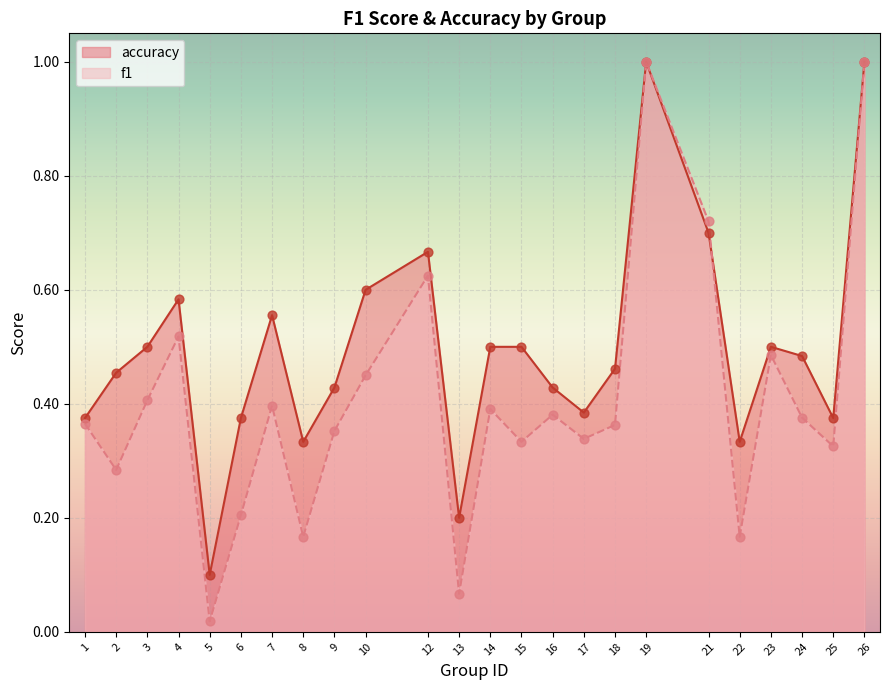

Which series contains the highest Y value?

f1